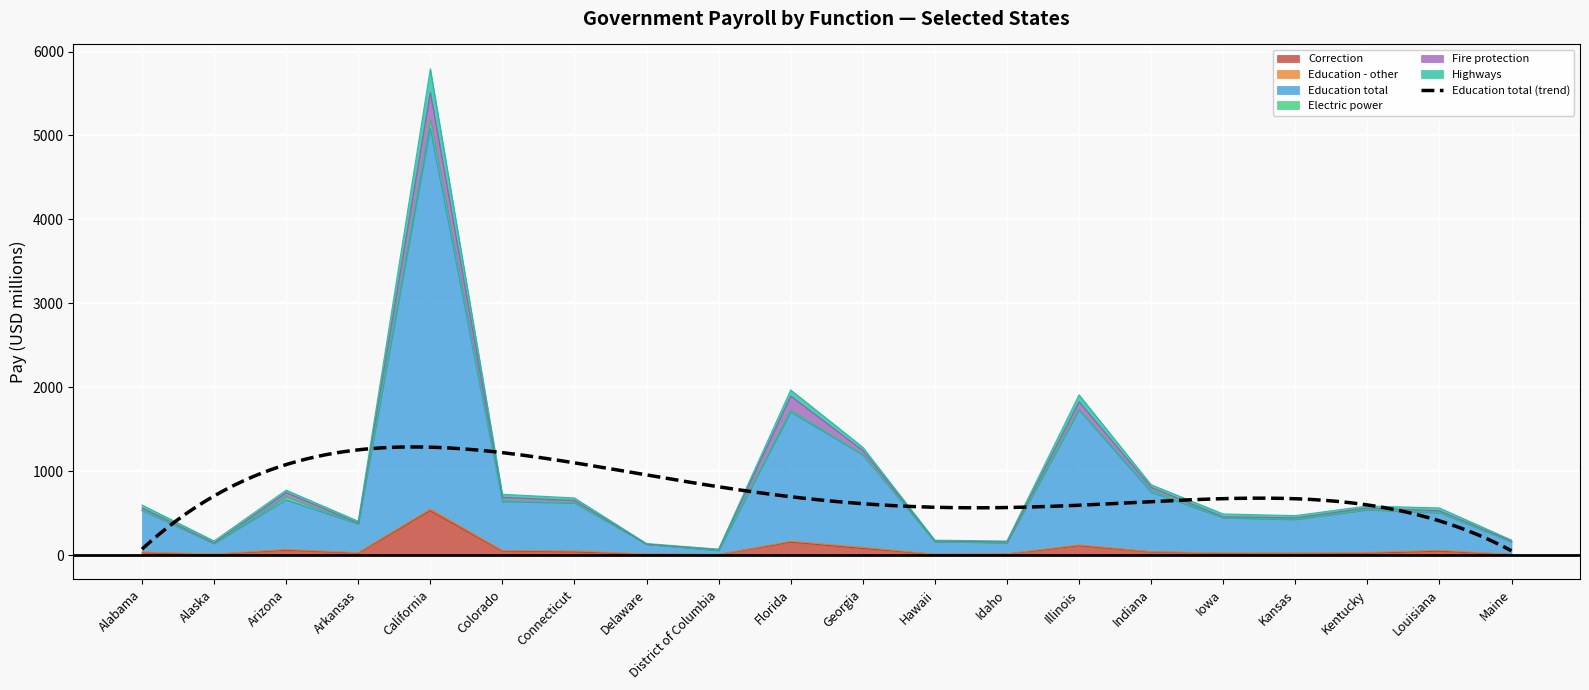

How many interior local valleys does the Highways series have?

5